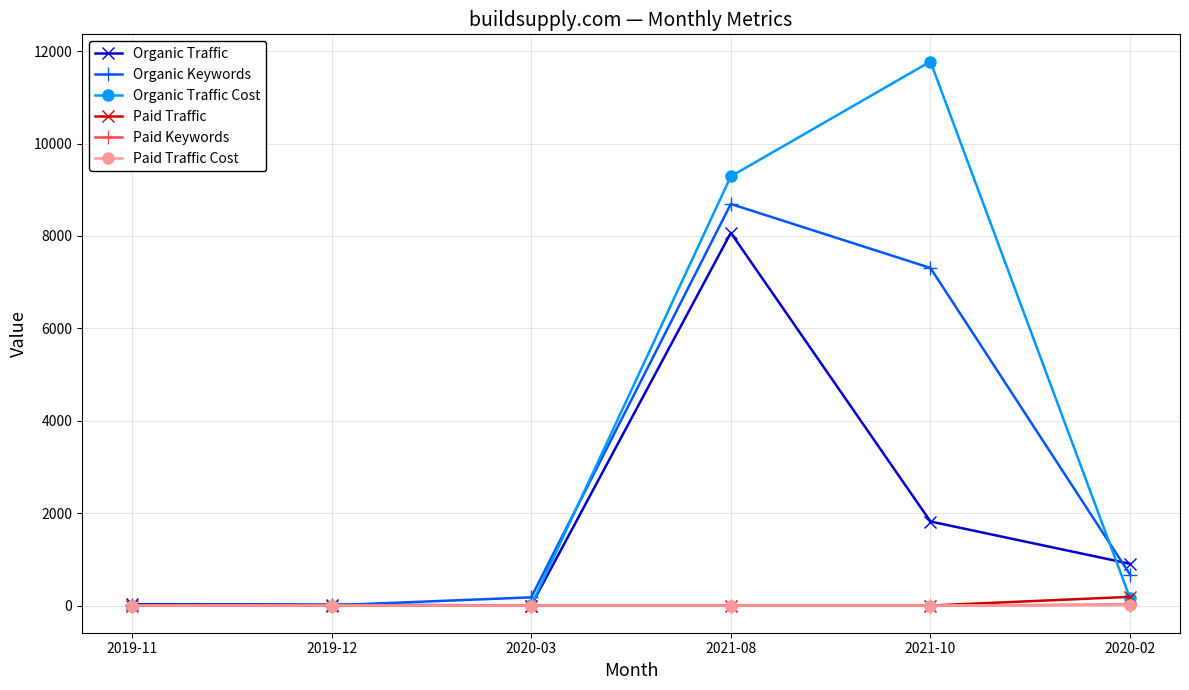

Between 2019-11 and 2021-10, which series saw the biggest shift?

Organic Traffic Cost